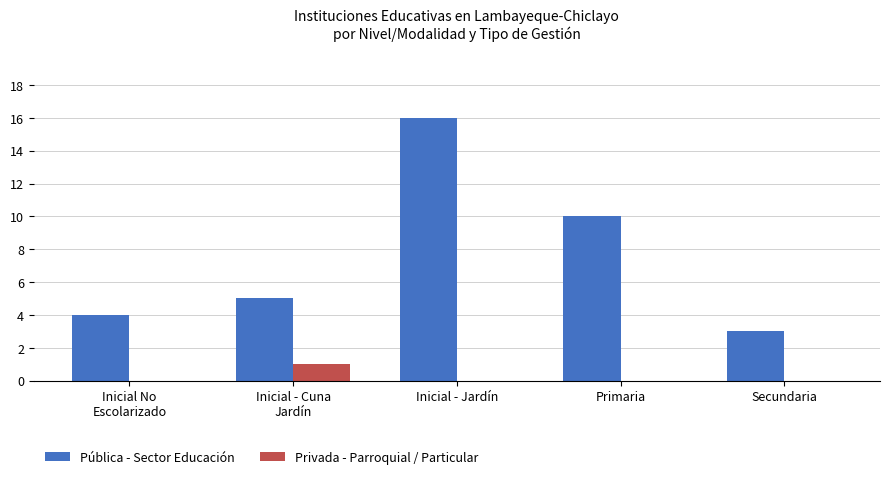

What is the total value across all series at Secundaria?

3